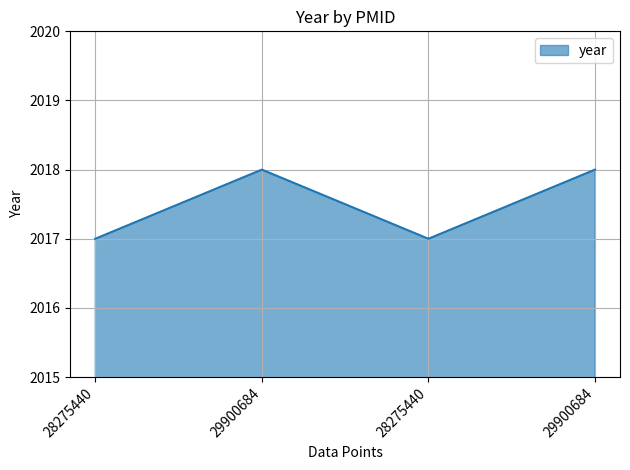

What is the value of the 2nd point from the left?

2018